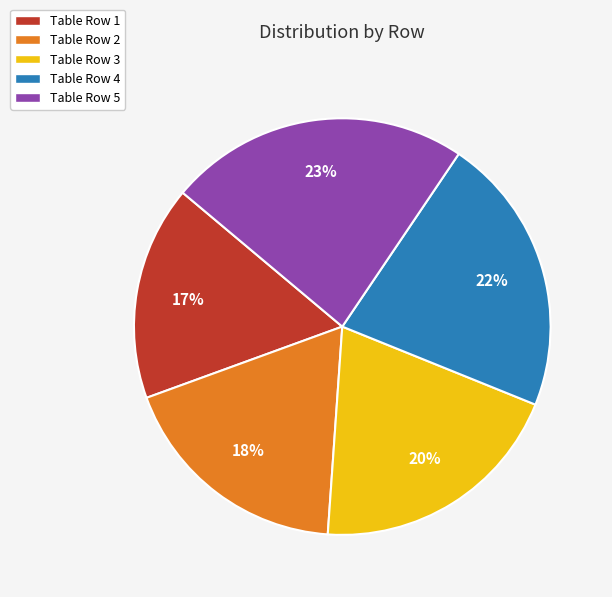

What percentage is the Table Row 3 slice, to the nearest percent?

20%